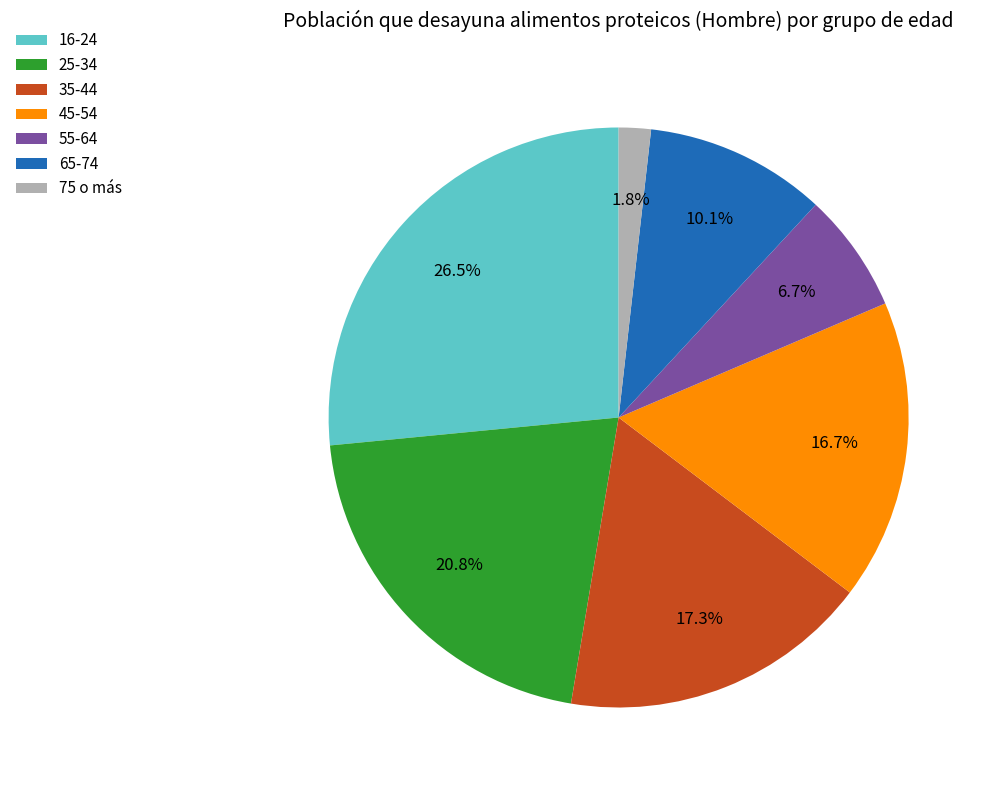

To the nearest percent, what portion does 55-64 represent?

7%